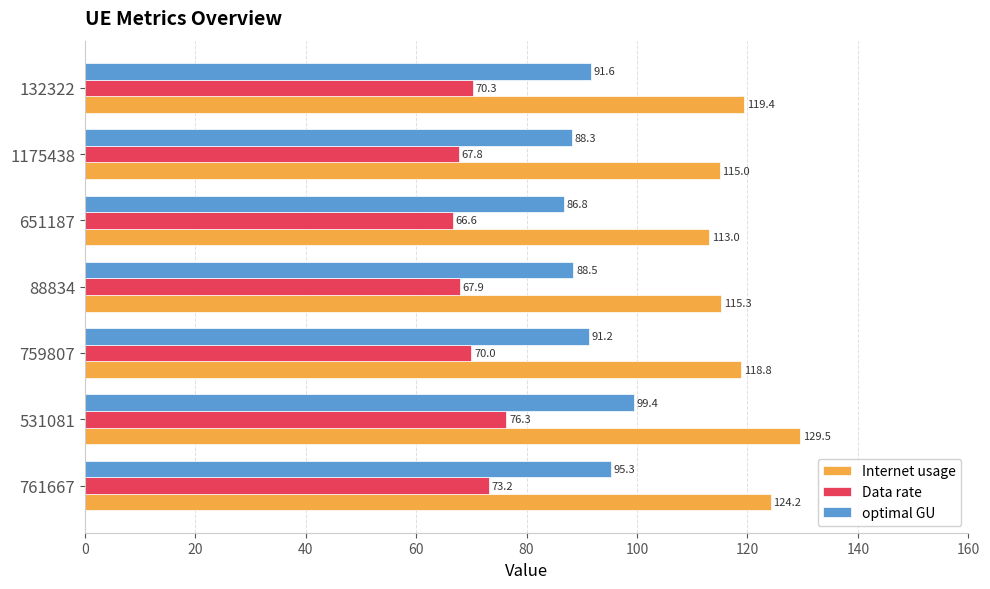

The value of optimal GU at 531081 is 99.4. True or false?

True